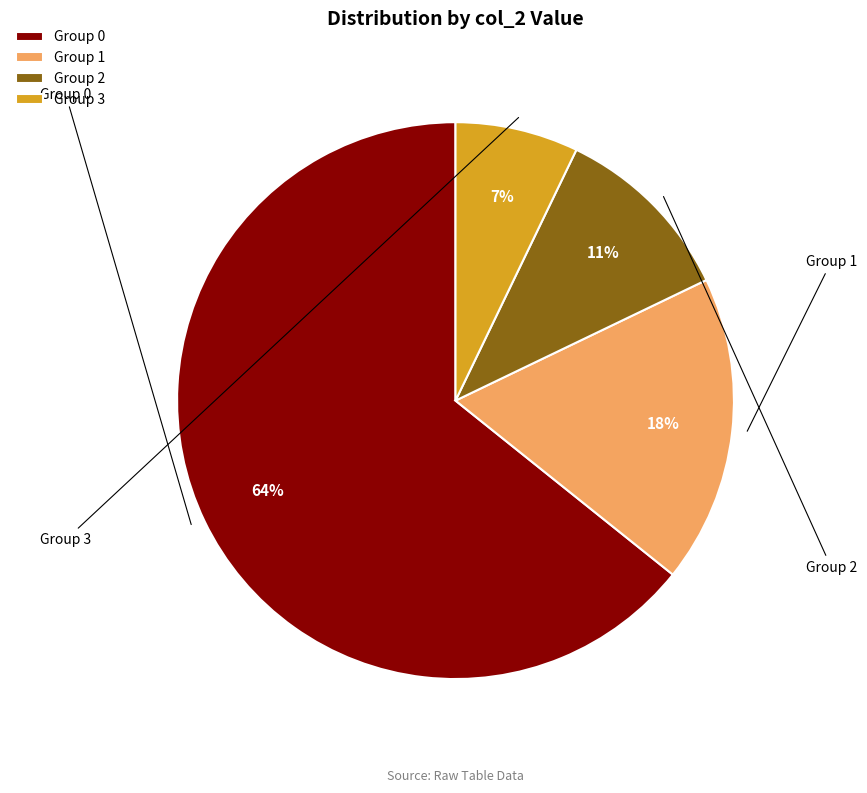

To the nearest percent, what is the average slice percentage?

25%